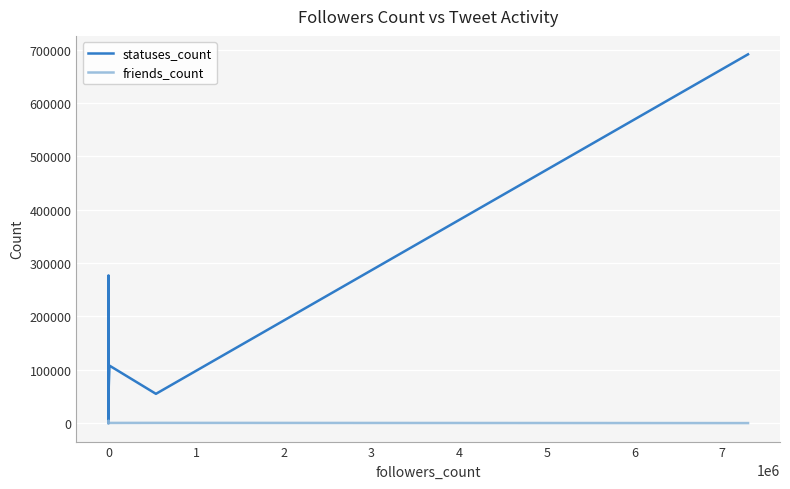

What is the minimum value shown in the chart?

24